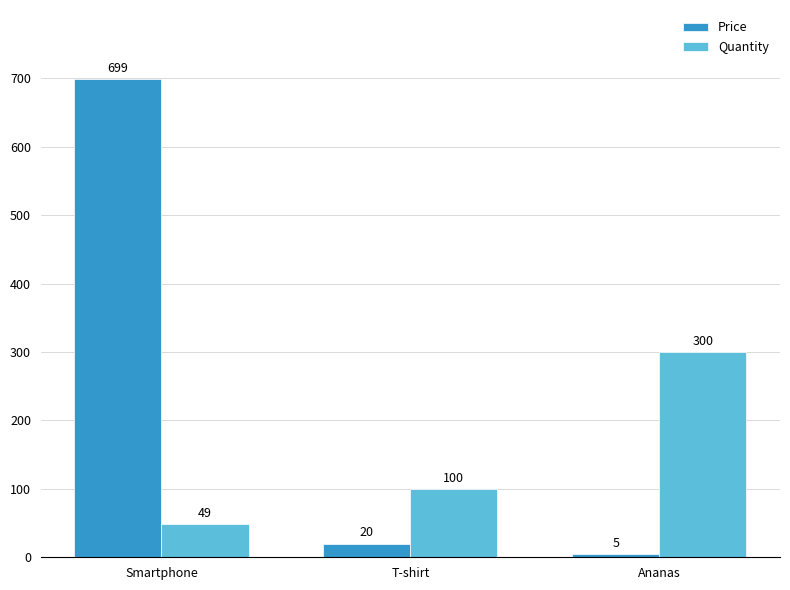

What position from the right is Smartphone?

3